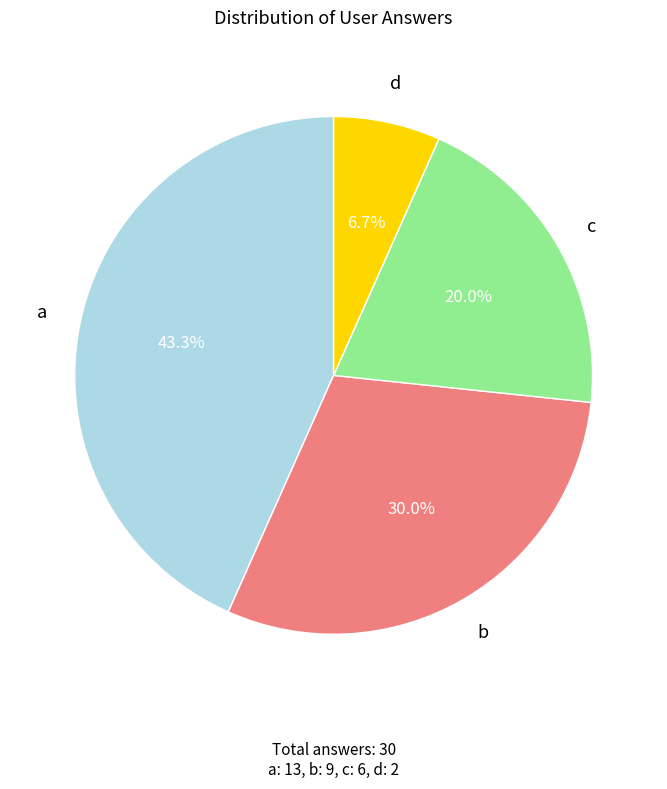

Which has a higher value, b or c?

b